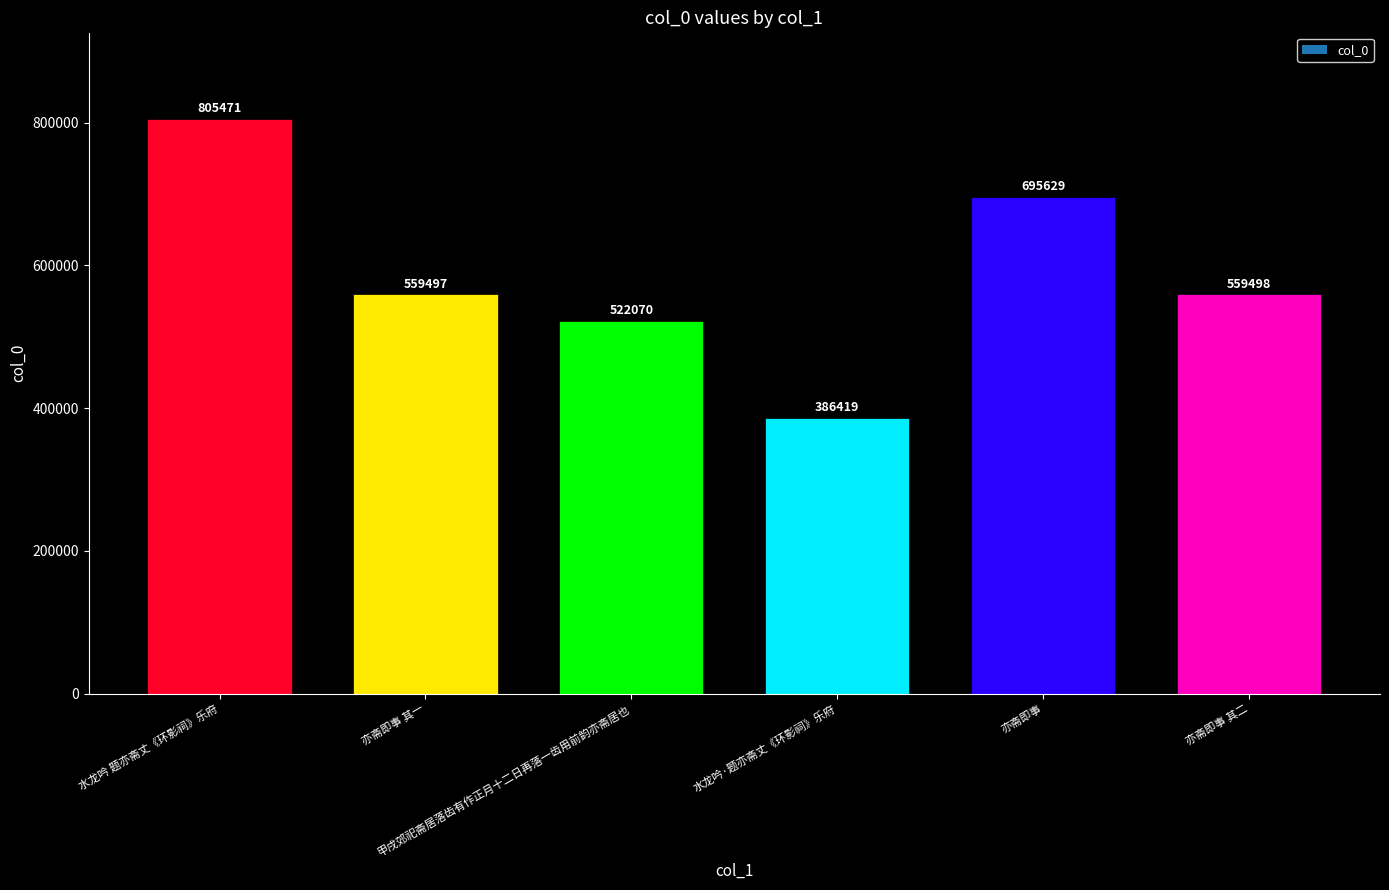

What is the label of the 2nd bar from the right?

亦斋即事